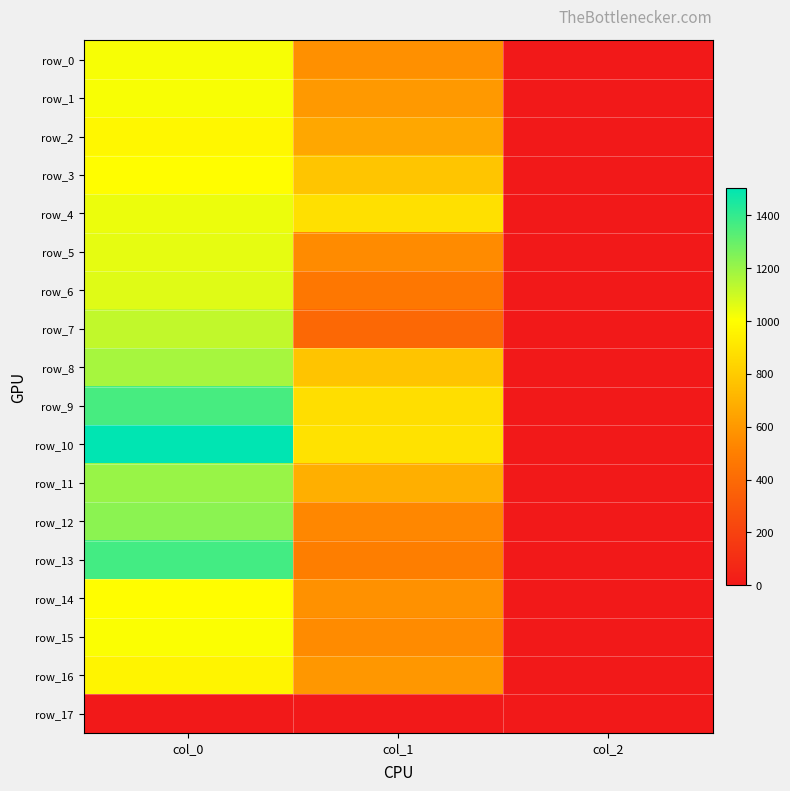

Reading left to right, transcribe all the data shown in this chart.

row_0: 1016.7	567.0	2.0
row_1: 1013.3	604.1	2.0
row_2: 970.0	658.1	2.0
row_3: 996.7	776.2	2.0
row_4: 1036.7	880.9	2.0
row_5: 1050.0	550.1	2.0
row_6: 1063.3	462.4	2.0
row_7: 1123.3	388.1	2.0
row_8: 1176.7	772.9	2.0
row_9: 1360.0	874.1	2.0
row_10: 1503.3	887.6	2.0
row_11: 1203.3	688.5	2.0
row_12: 1230.0	533.2	2.0
row_13: 1370.0	496.1	2.0
row_14: 993.3	570.4	2.0
row_15: 1010.0	550.1	2.0
row_16: 960.0	594.0	2.0
row_17: 0.0	0.0	0.0